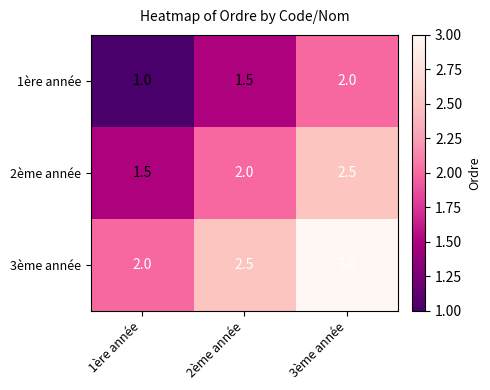

Reading left to right, list all the values displayed in this chart.

1ère année: 1ère année=1.0	2ème année=1.5	3ème année=2.0
2ème année: 1ère année=1.5	2ème année=2.0	3ème année=2.5
3ème année: 1ère année=2.0	2ème année=2.5	3ème année=3.0